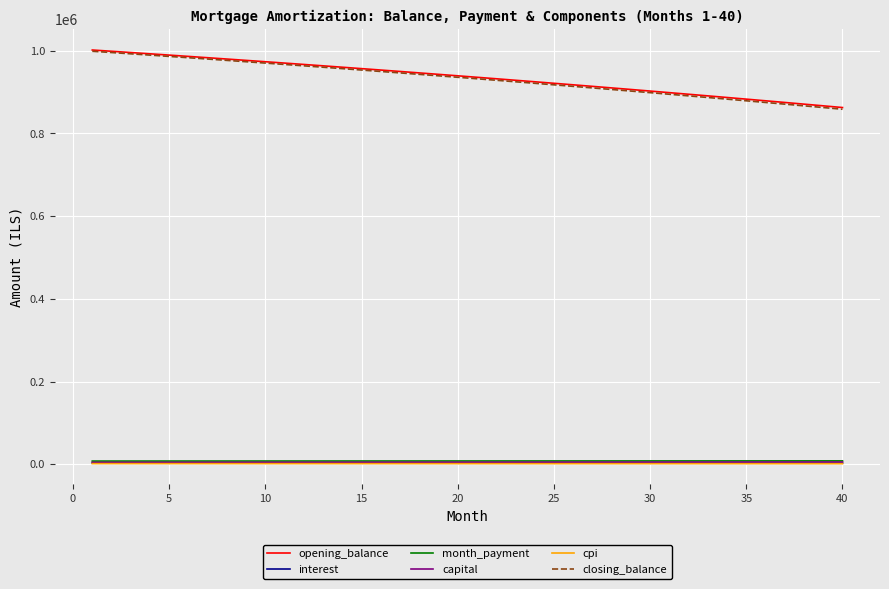

What is the greatest value displayed?

1001500.0